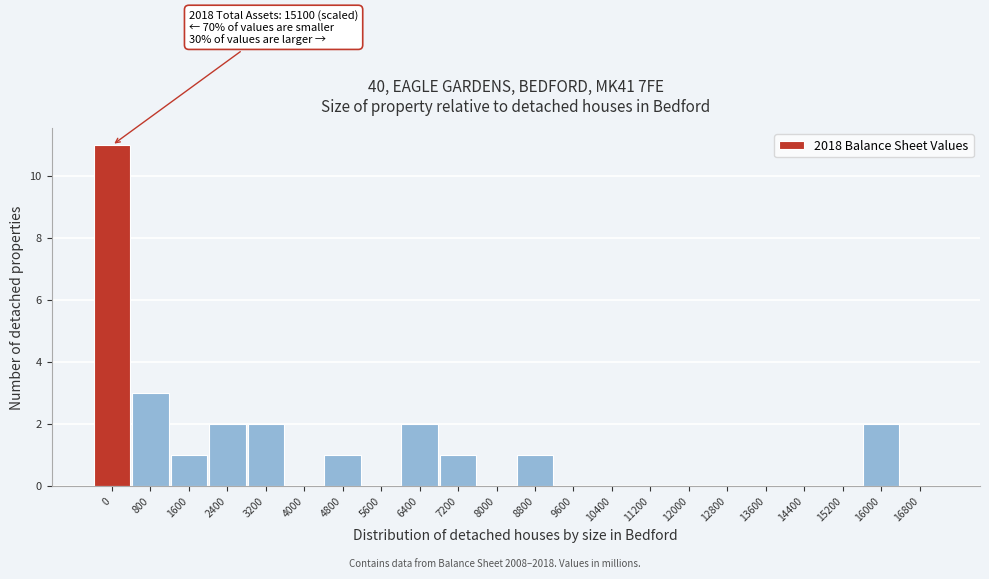

Reading right to left, list all the values displayed in this chart.

16800=0	16000=2	15200=0	14400=0	13600=0	12800=0	12000=0	11200=0	10400=0	9600=0	8800=1	8000=0	7200=1	6400=2	5600=0	4800=1	4000=0	3200=2	2400=2	1600=1	800=3	0=11